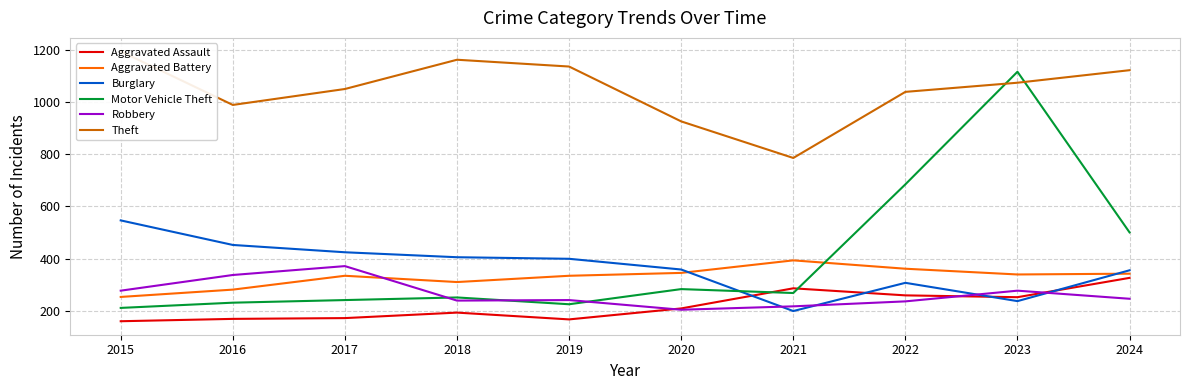

How many series are shown in this chart?

6